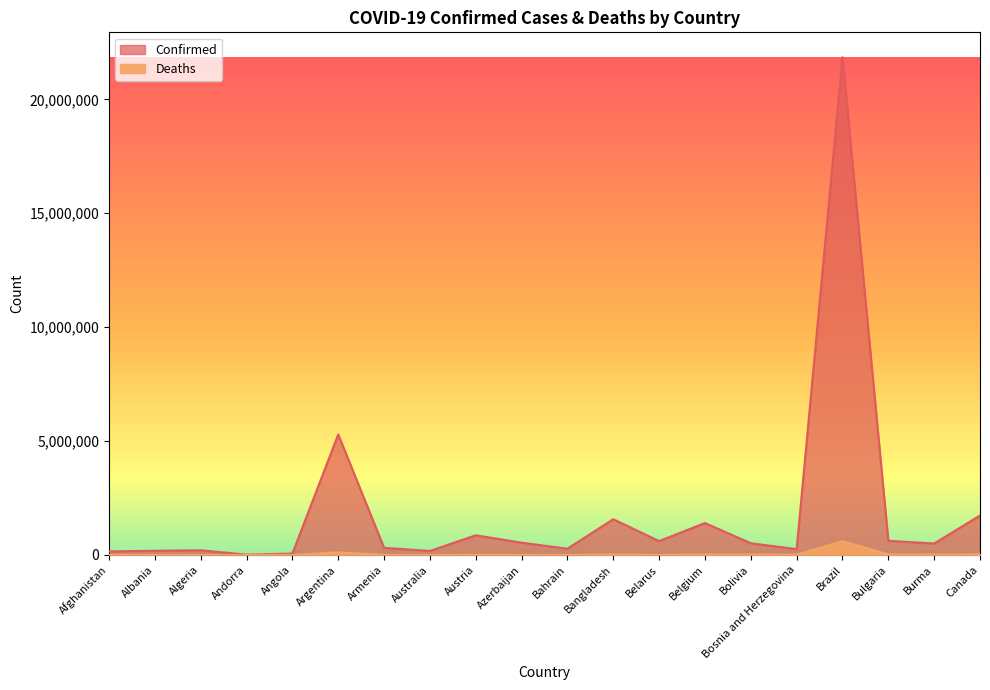

Which series changed the most between Belarus and Brazil?

Confirmed